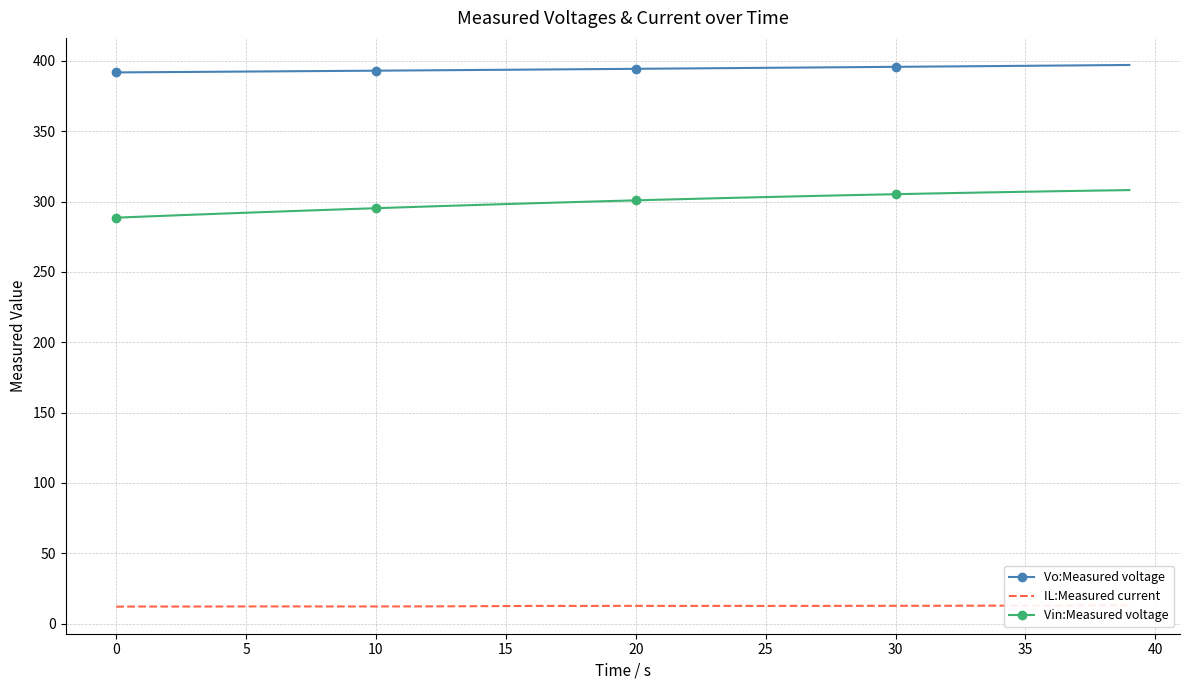

What are all the series names shown in the legend?

Vo:Measured voltage, IL:Measured current, Vin:Measured voltage